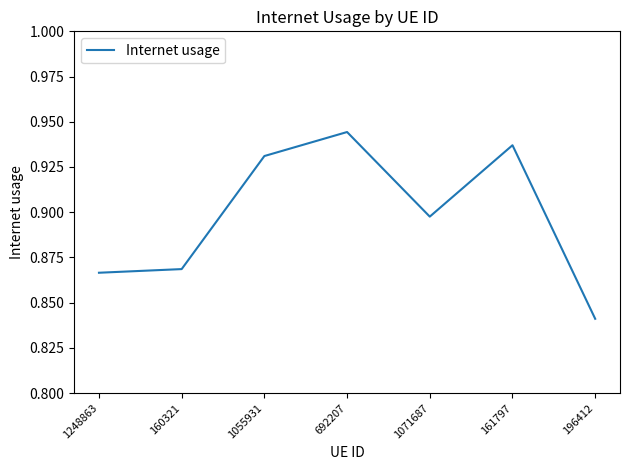

What is the difference between the second highest and second lowest values?

0.1